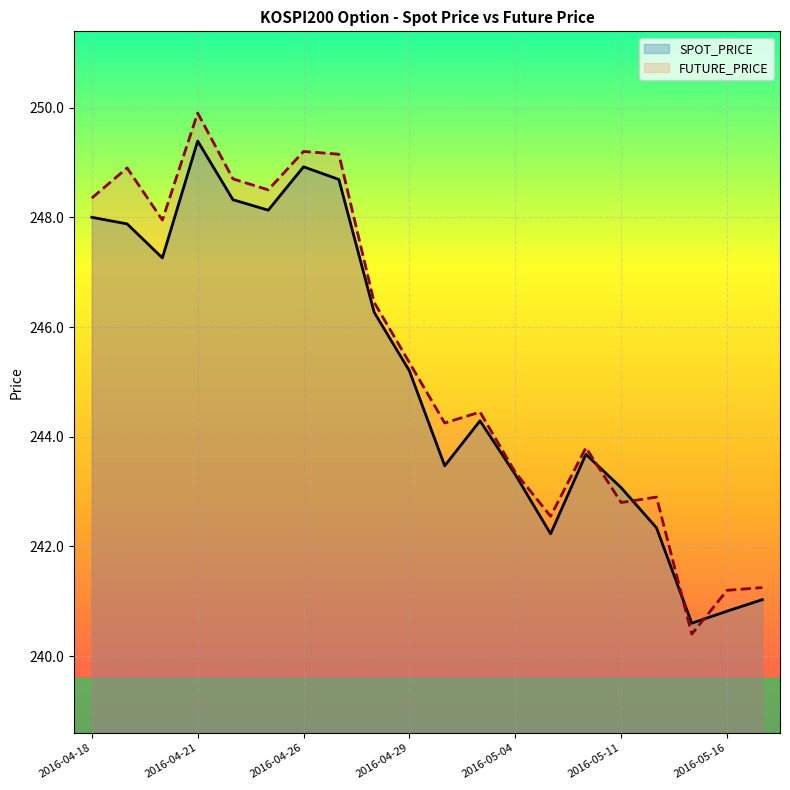

What is the greatest value displayed?

249.9